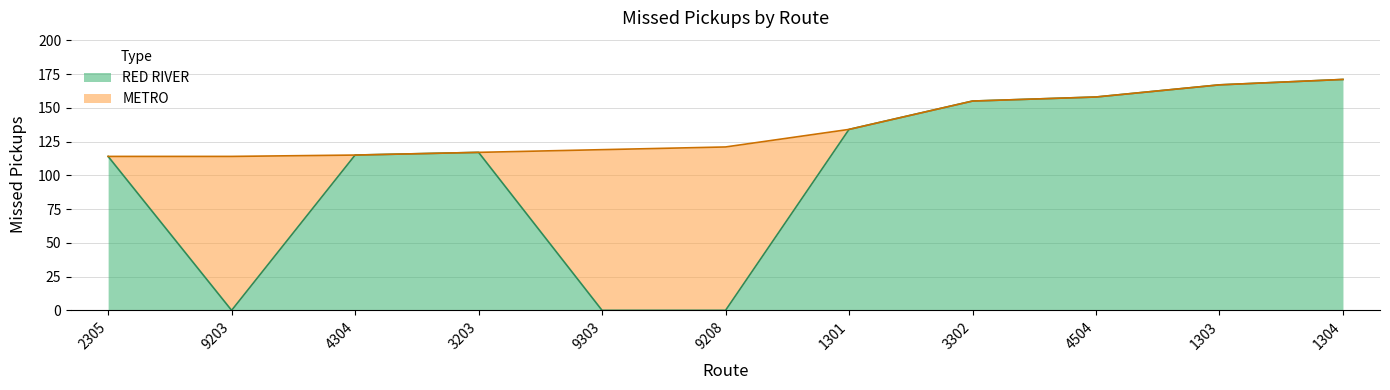

Which category has the lowest value across all series?

9203